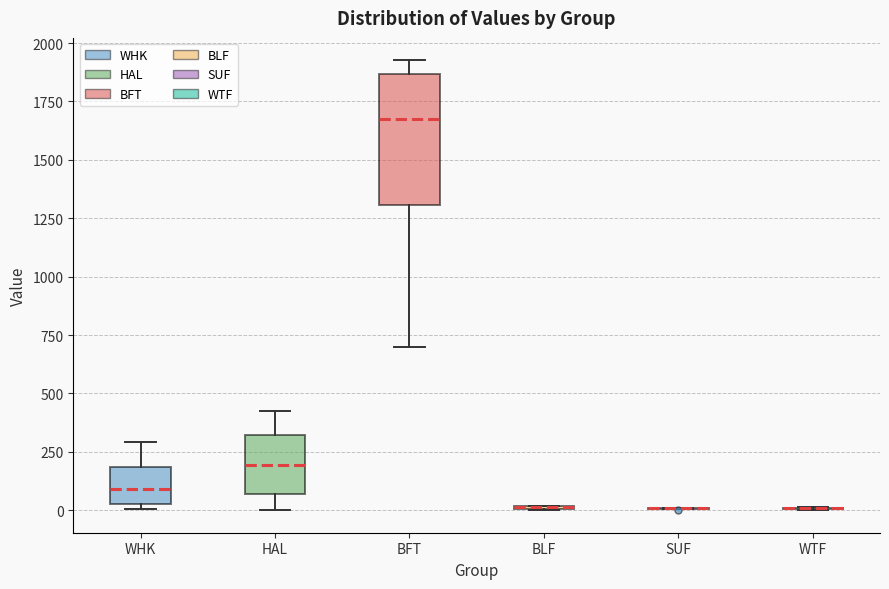

Reading left to right, transcribe this box plot: for each box, give where its median line is, the range the box spans, and where its two whiskers end, as read against the y-axis. The values are not printed on the chart, so give them approximately, as read against the axis.

WHK: median 100, box 50 to 200, whiskers 0 to 300
HAL: median 200, box 50 to 300, whiskers 0 to 450
BFT: median 1700, box 1300 to 1850, whiskers 700 to 1950
BLF: box collapsed to a line at 0, whiskers 0 to 0
SUF: box collapsed to a line at 0, whiskers 0 to 0
WTF: box collapsed to a line at 0, whiskers 0 to 0